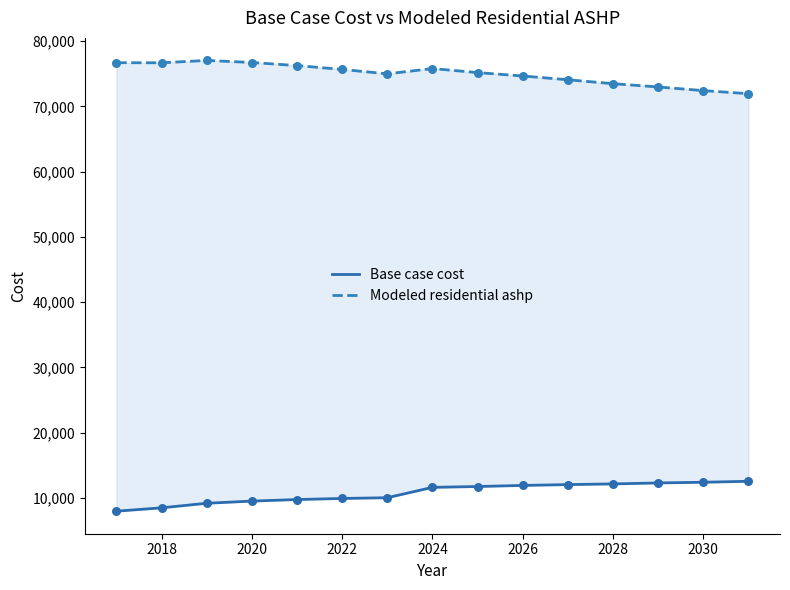

Which series has the largest total across all categories?

Modeled residential ashp